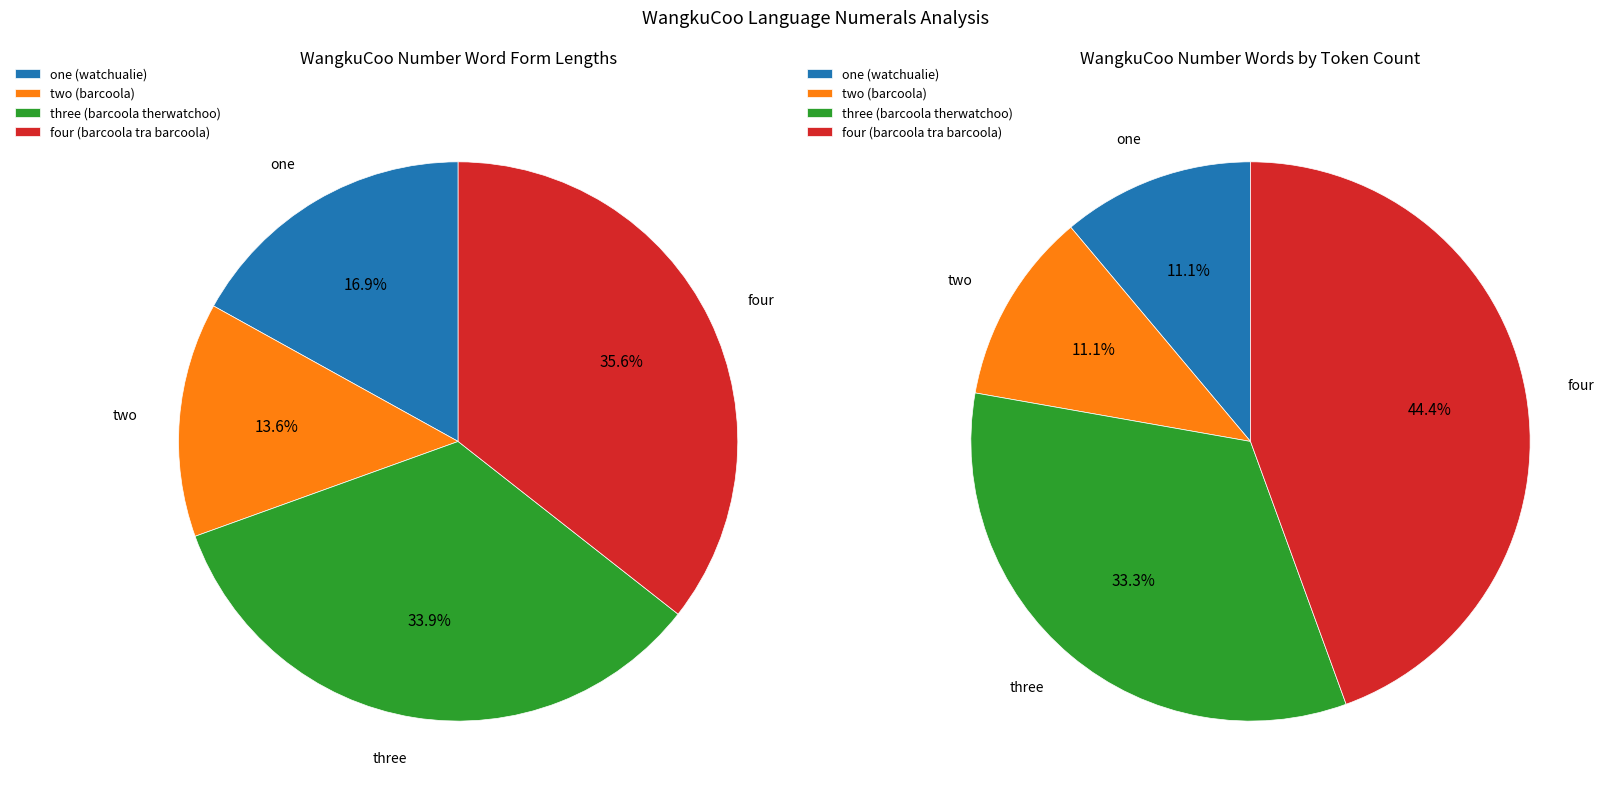

How many segments does this pie chart have?

4